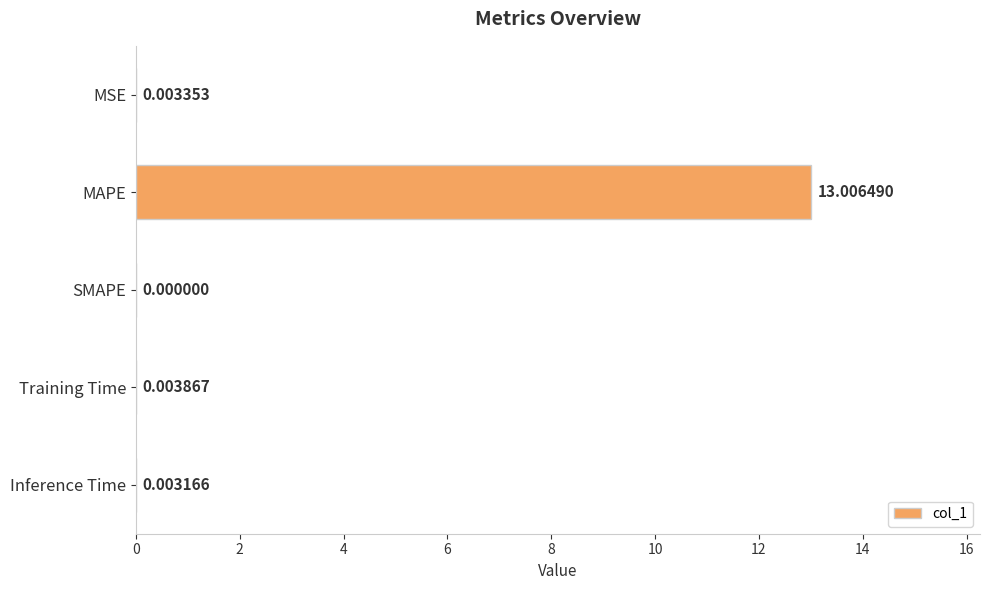

Which category has the highest value across all series?

MAPE